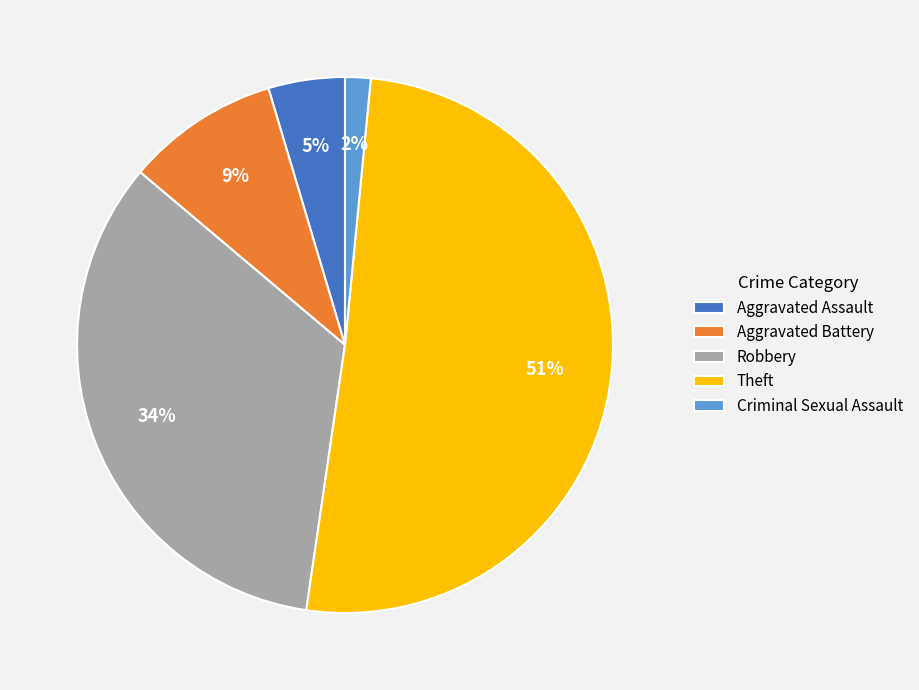

Between Robbery and Aggravated Battery, which is larger?

Robbery